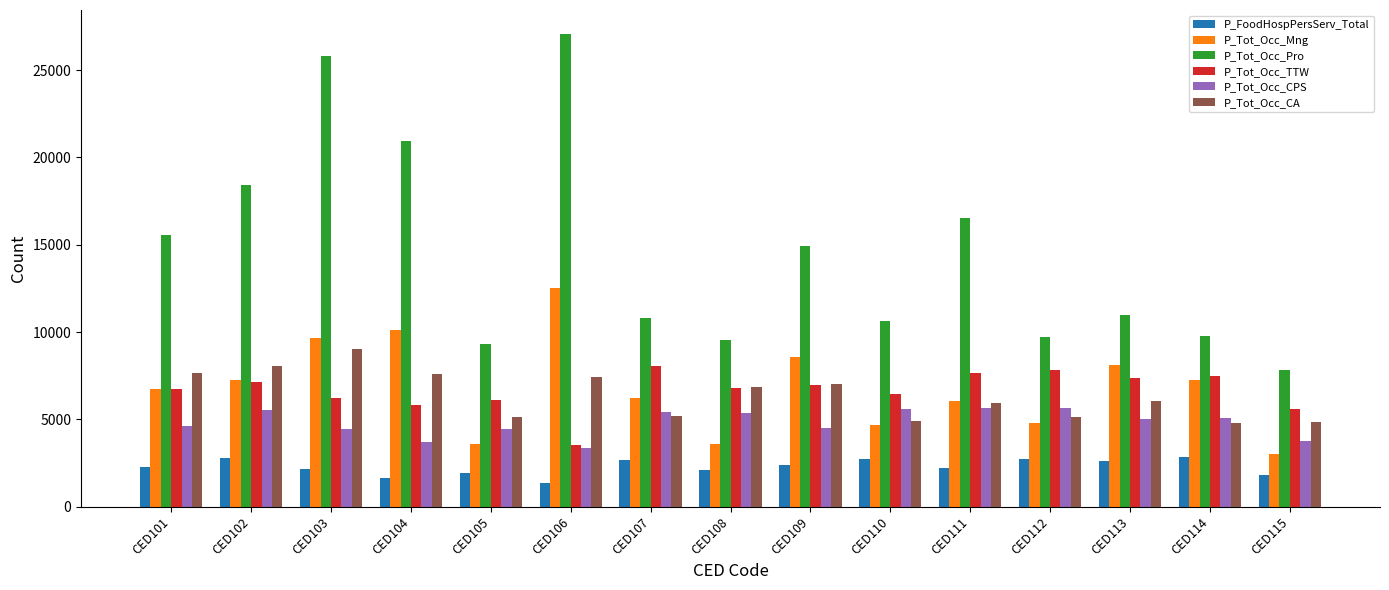

What is the value of the P_Tot_Occ_Mng bar at the 4th from the left?

10145